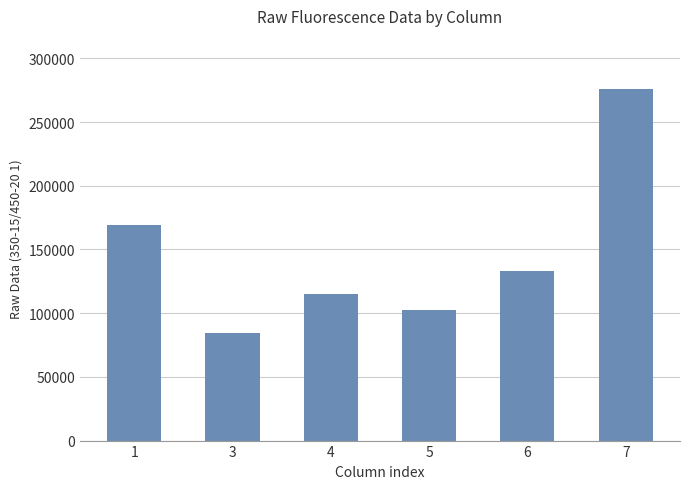

Where does the data first go above 132840?

1